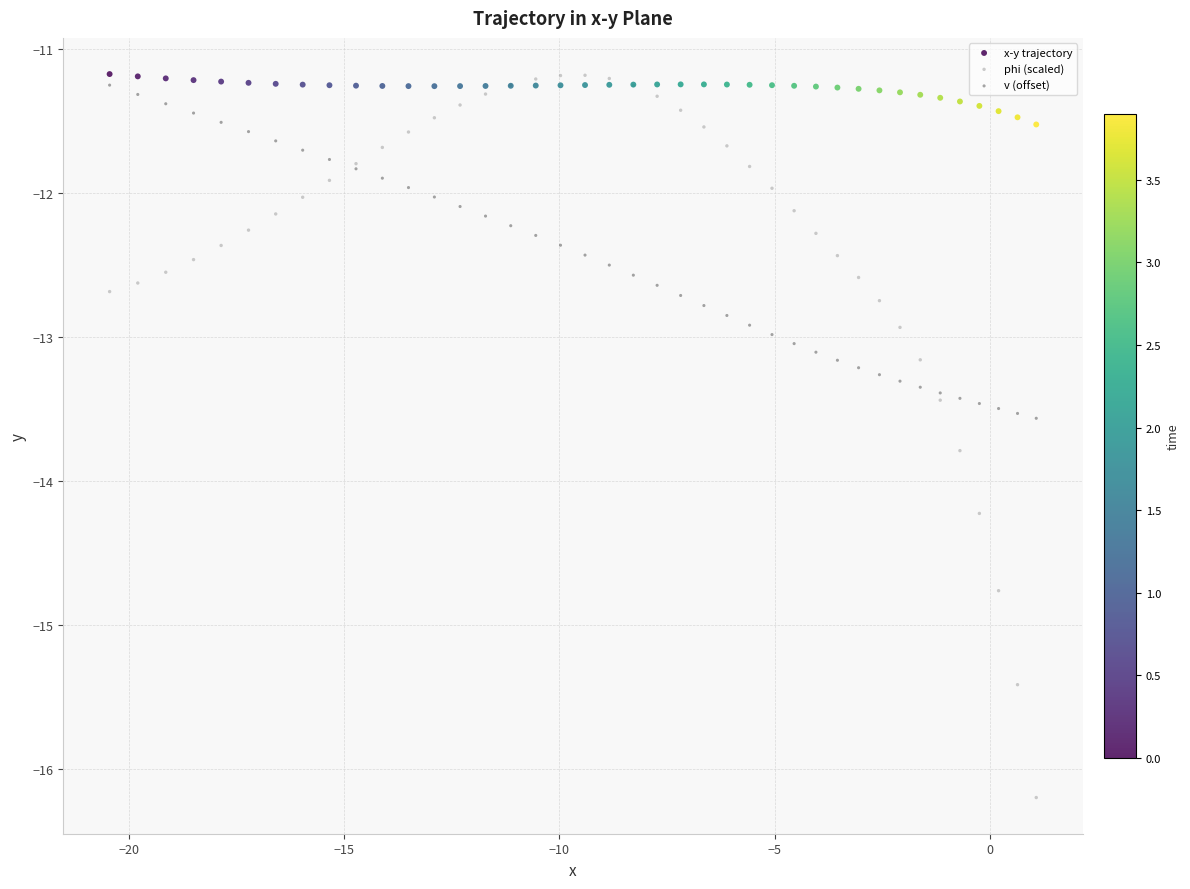

Which series contains the lowest Y value?

phi (scaled)